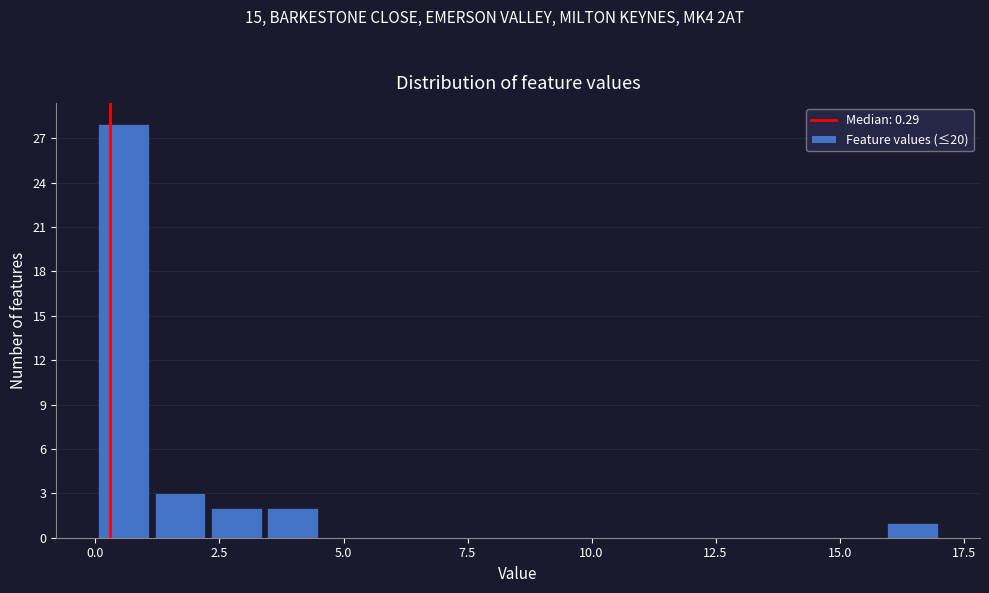

Read against the x-axis, roughly where is the centre of the tallest bar?

0.5